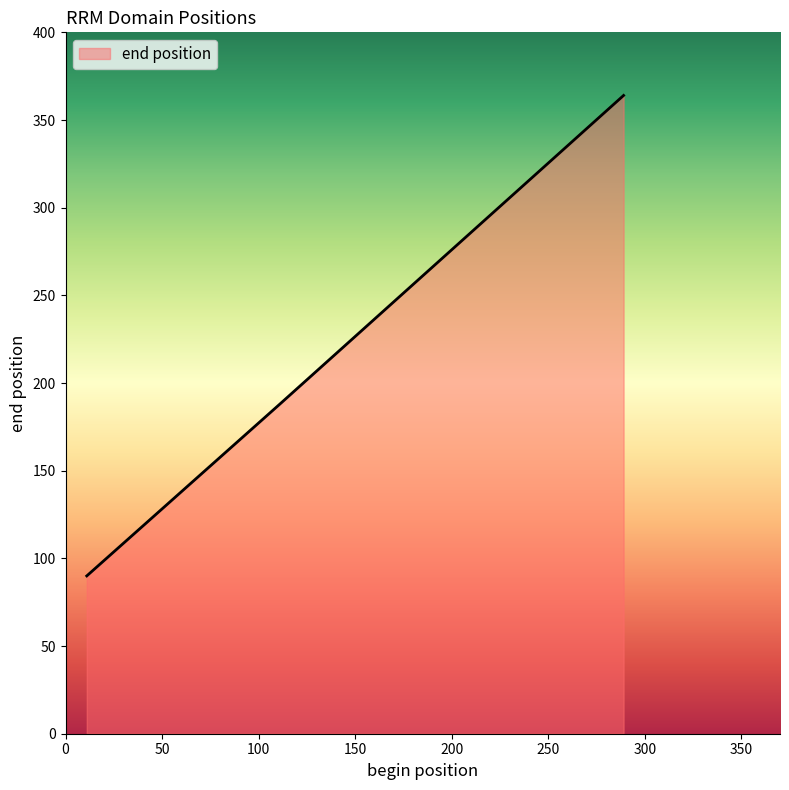

What is the difference between the maximum and minimum values?

274